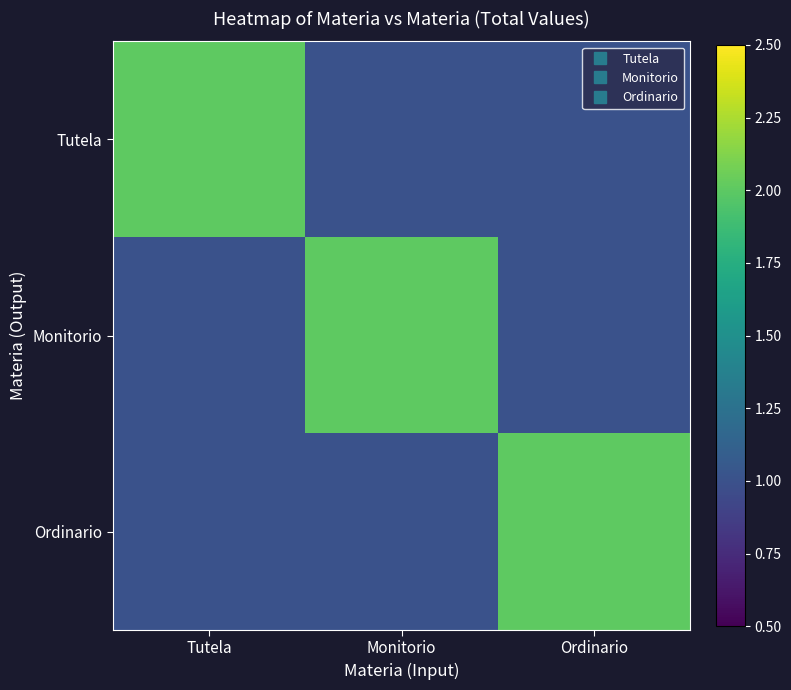

Reading left to right, list all the values displayed in this chart.

Tutela: Tutela=2	Monitorio=1	Ordinario=1
Monitorio: Tutela=1	Monitorio=2	Ordinario=1
Ordinario: Tutela=1	Monitorio=1	Ordinario=2